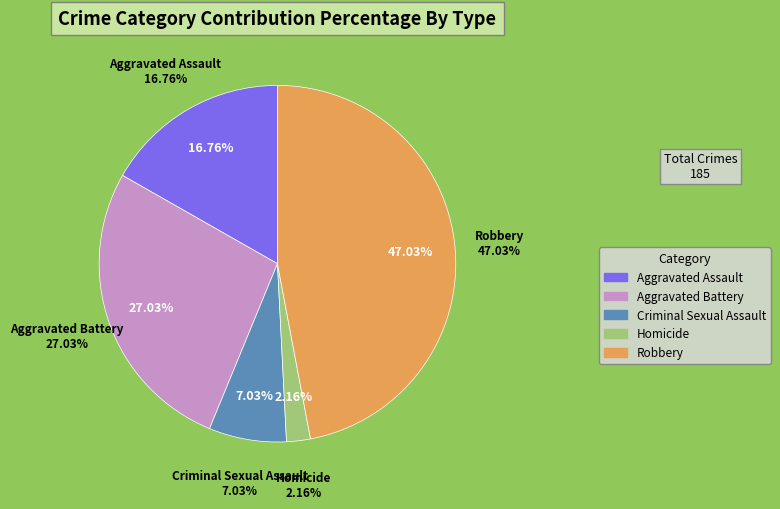

What percentage do Criminal Sexual Assault and Robbery together represent?

54.1%